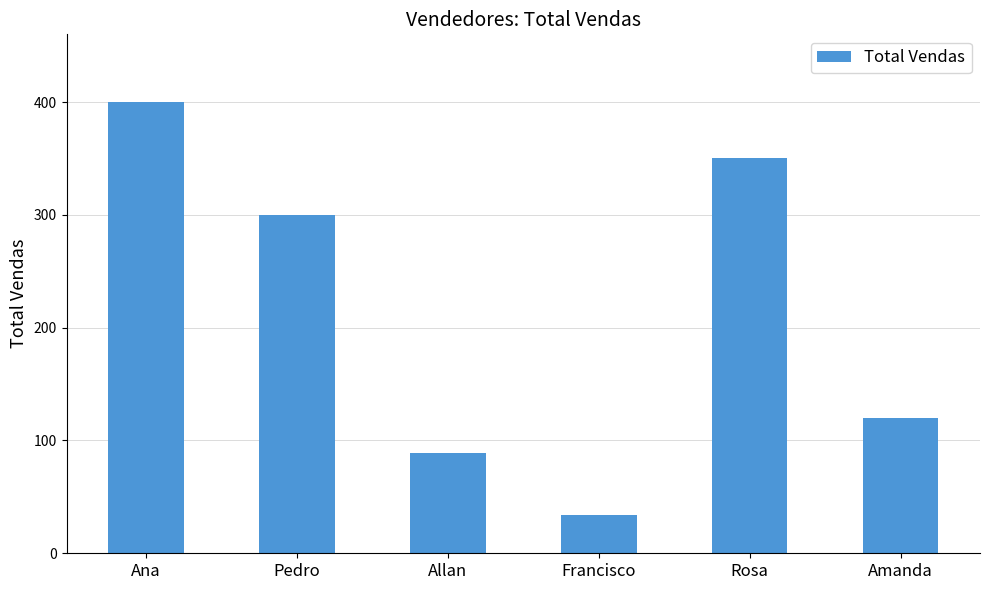

What is the label of the 3rd bar from the left?

Allan